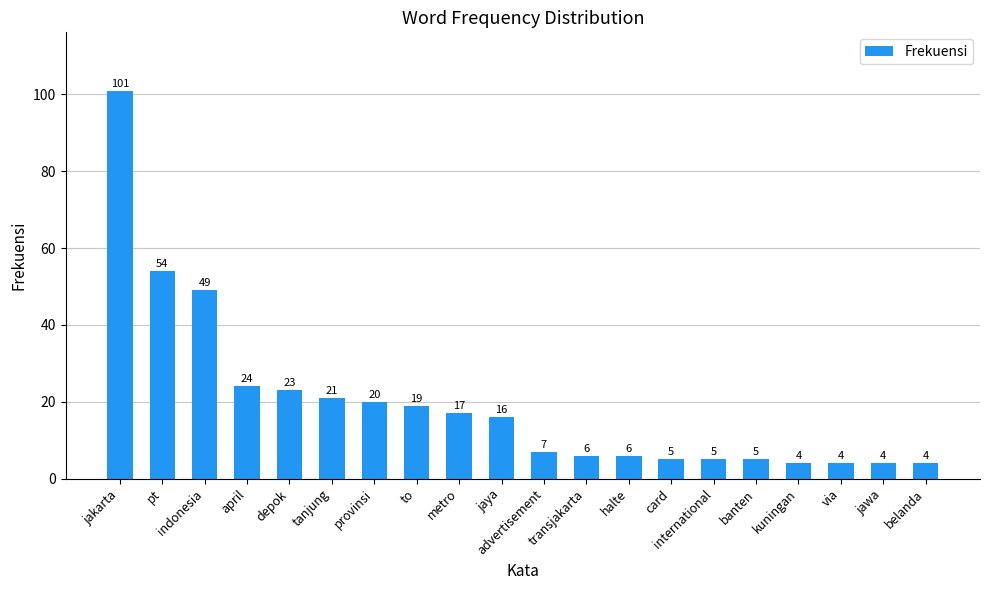

What is the difference between the second highest and second lowest values?

50